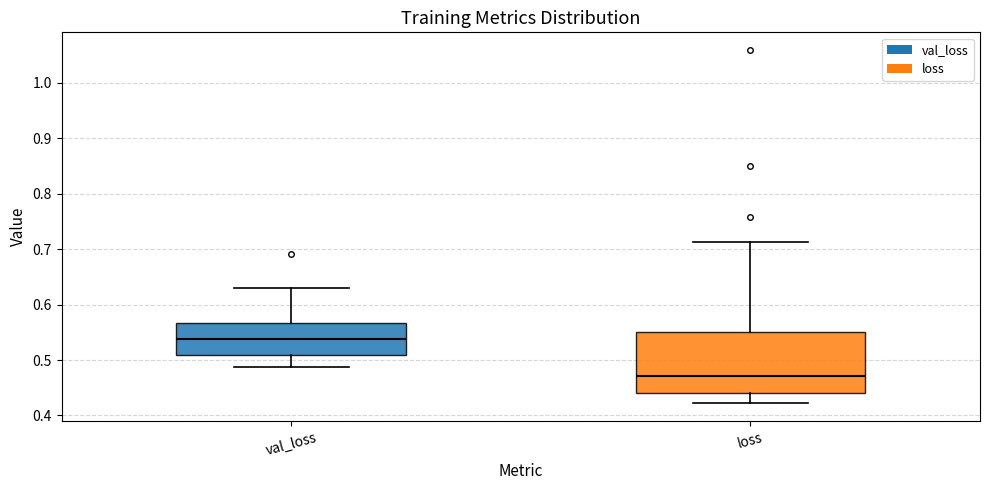

Comparing the boxes themselves (not the whiskers), which one is the tallest?

loss